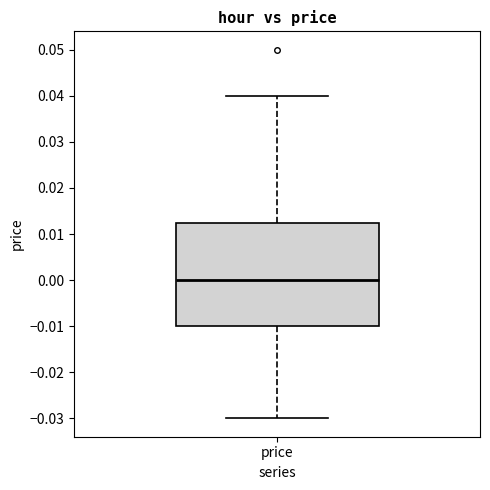

Where does the upper whisker of the box for price end on the y-axis? The values are not printed on the chart, so give them approximately, as read against the axis.

0.040